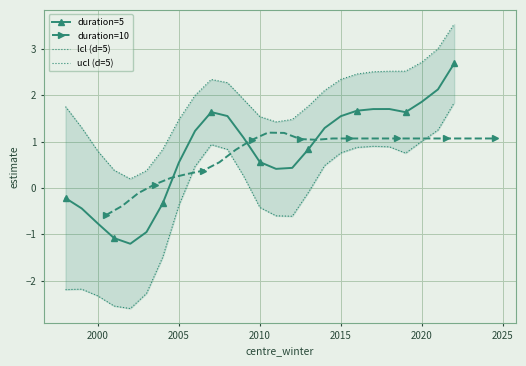

True or false: duration=5 has more than 1 interior local peaks.

True